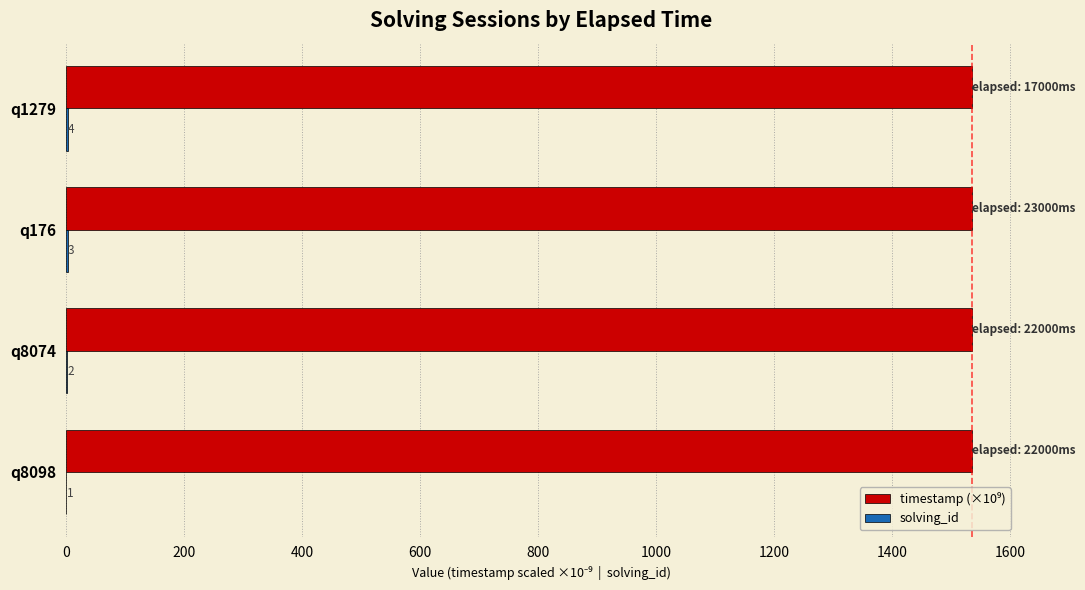

At which category is the sum across all series the highest?

q1279